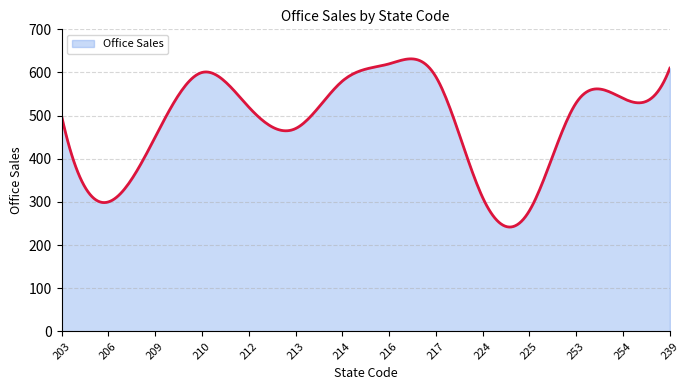

What is the minimum value shown in the chart?

241.8